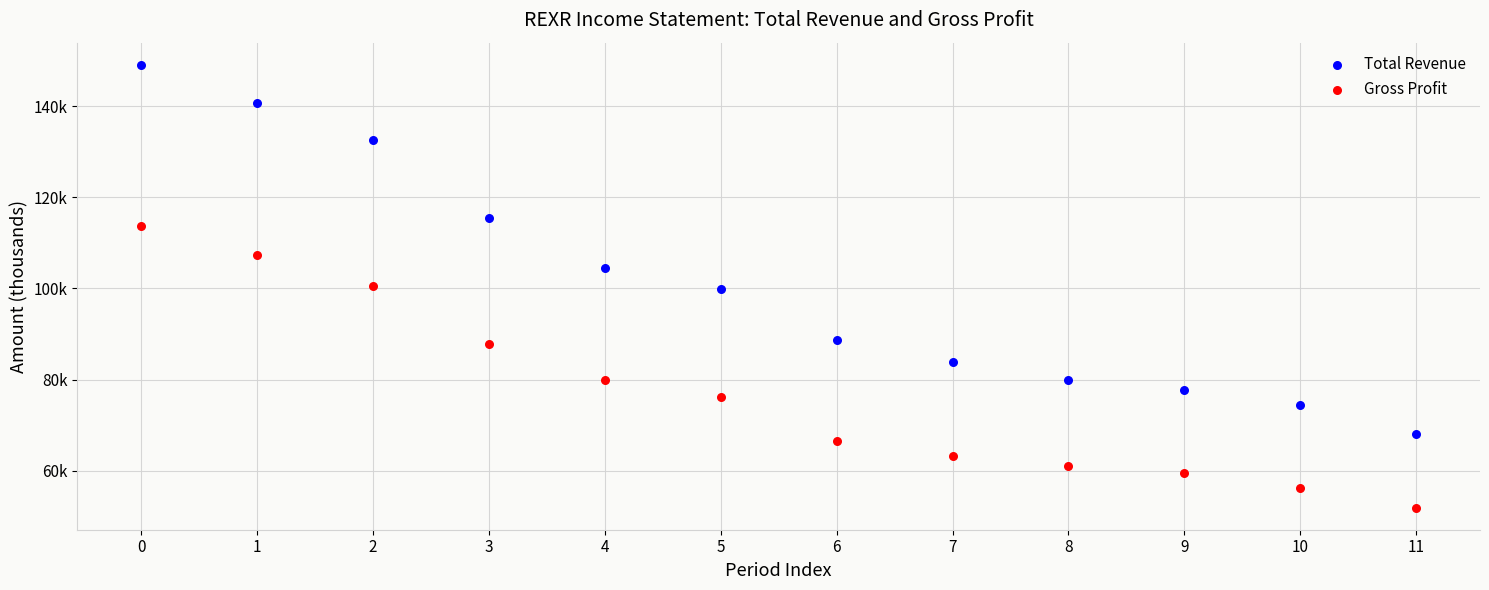

What are all the series names shown in the legend?

Total Revenue, Gross Profit